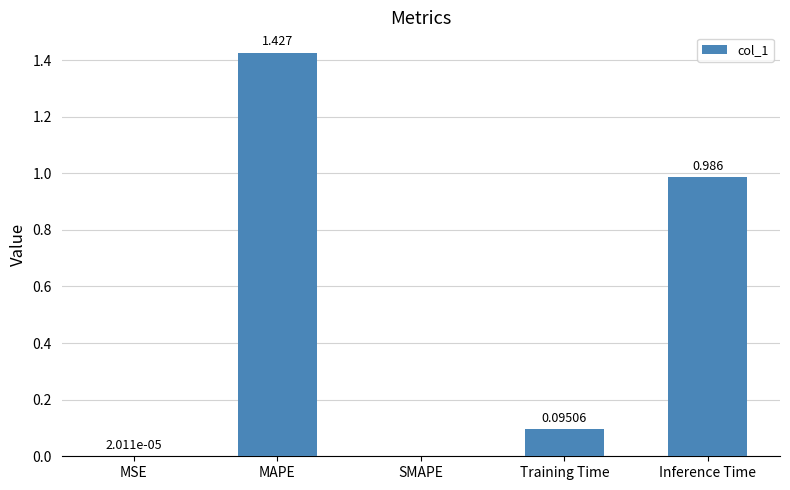

True or false: the data shows 0.9 at MAPE.

False